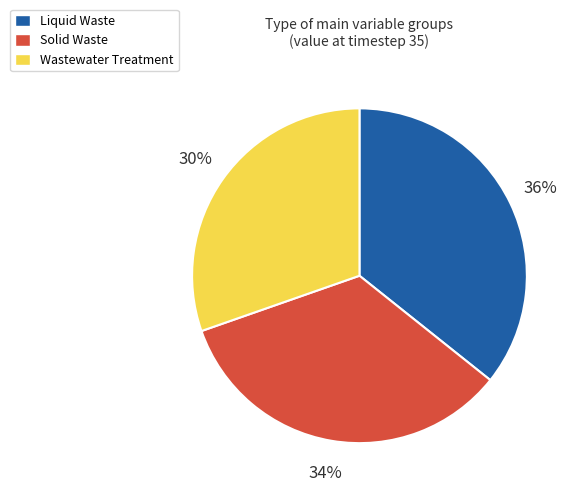

To the nearest percent, what is the combined percentage of Liquid Waste and Solid Waste?

70%